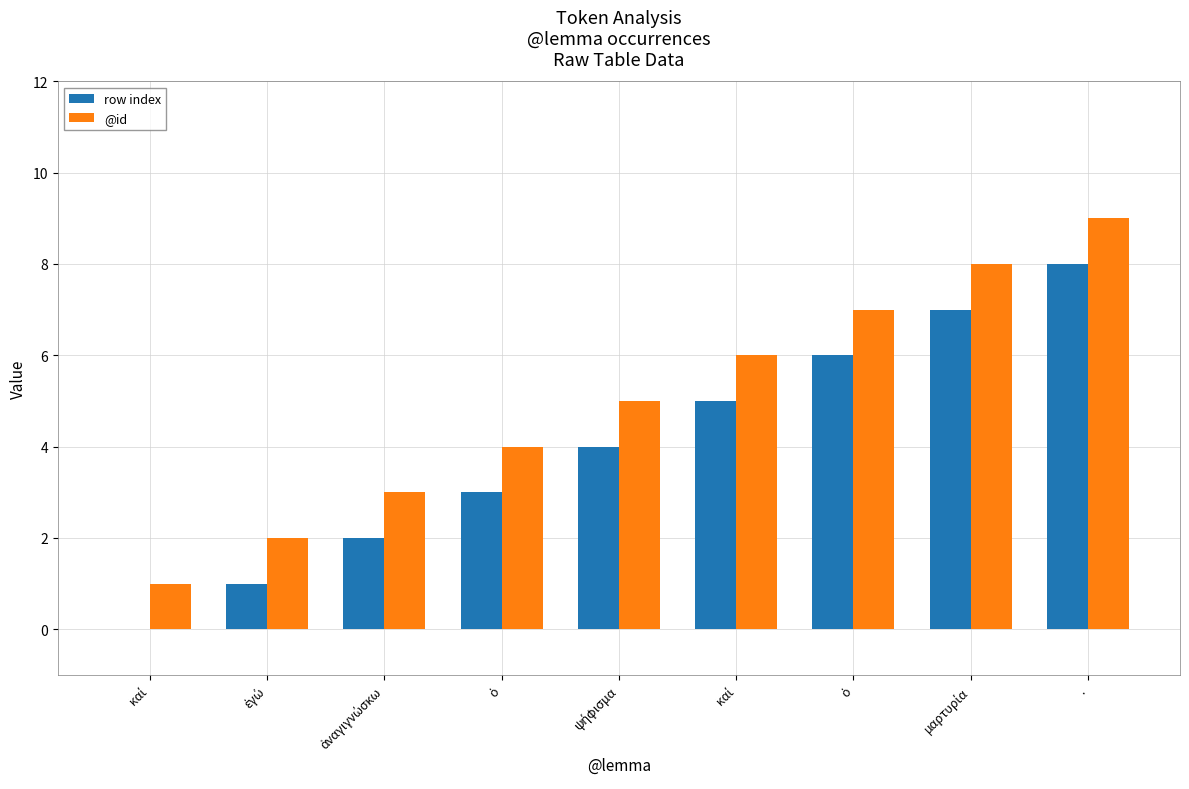

How many series are shown in this chart?

2